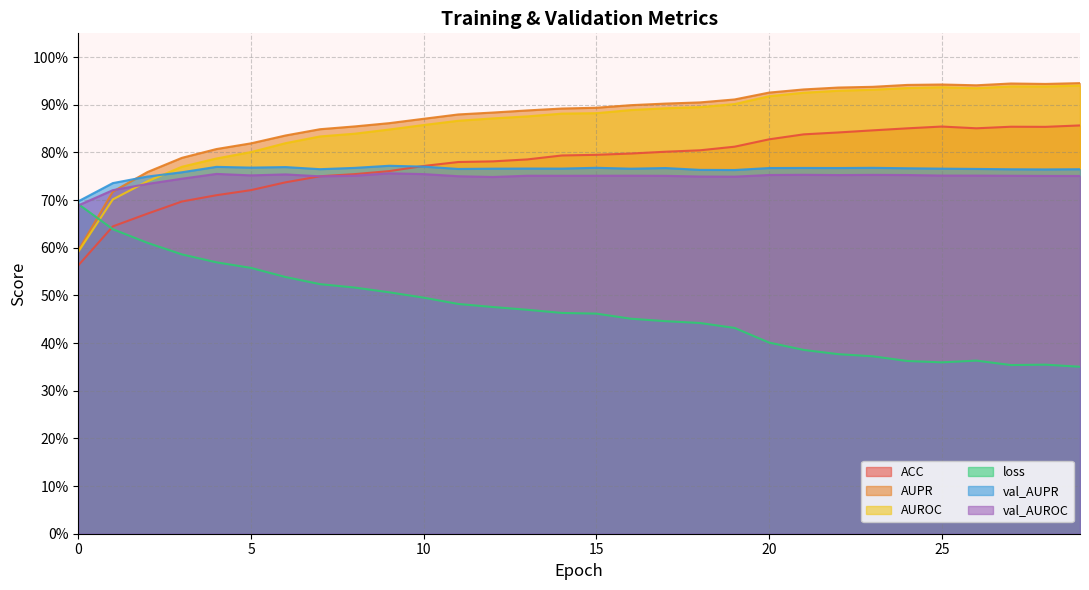

What is the difference between the AUPR values at 1 and 21?

0.2